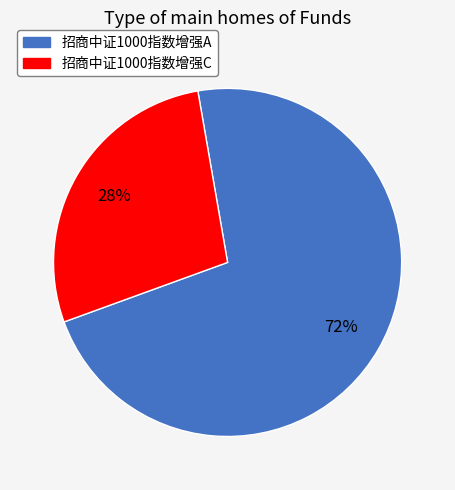

Is it true that 招商中证1000指数增强C is 16% of the pie?

False